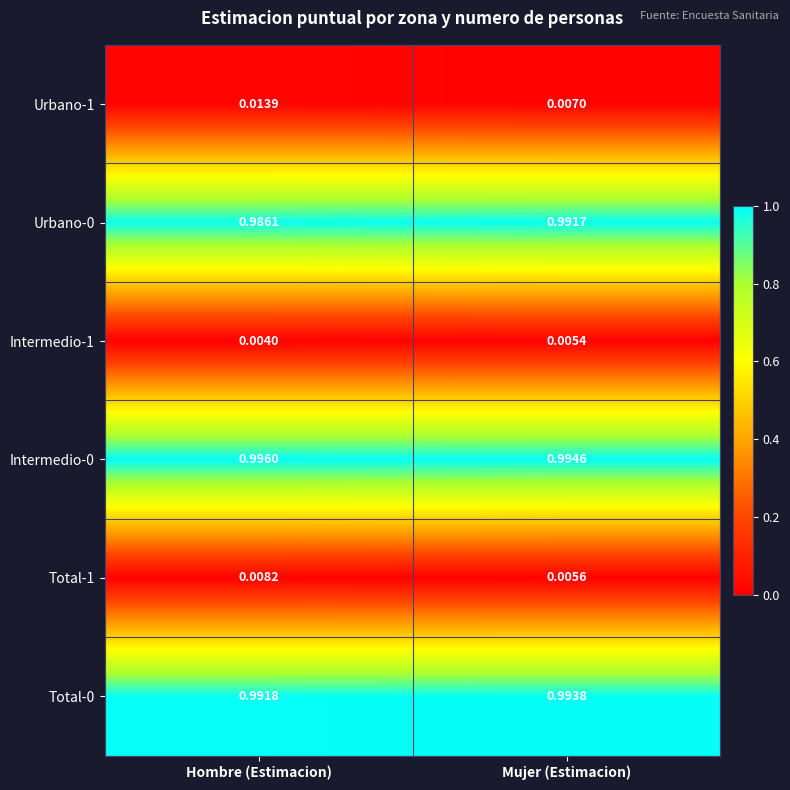

What is the total value across all series at Mujer (Estimacion)?

3.0